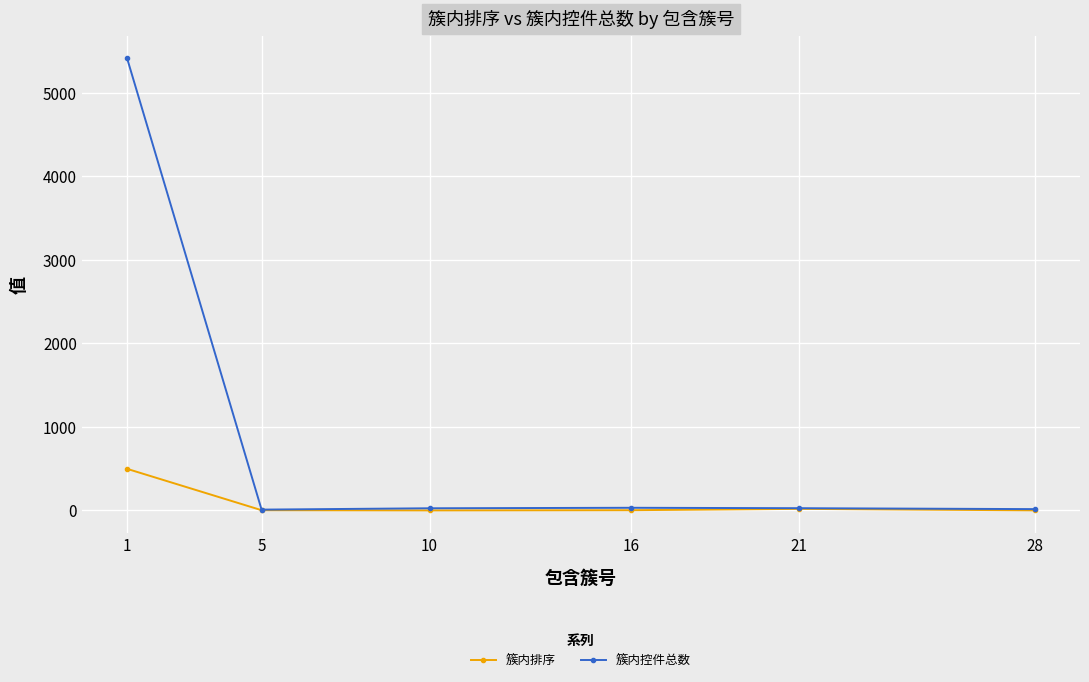

Which series has the largest range (max minus min)?

簇内控件总数